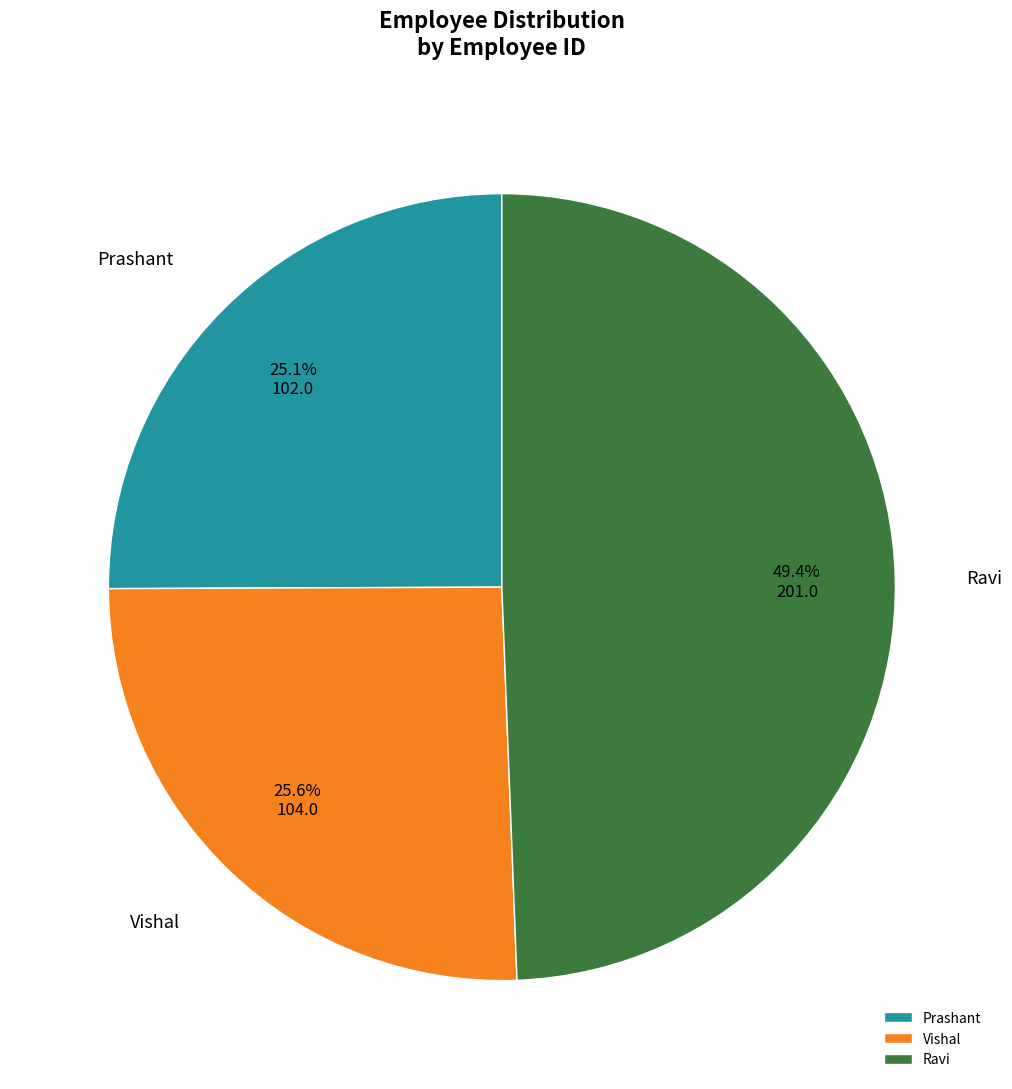

Which has a higher value, Vishal or Ravi?

Ravi